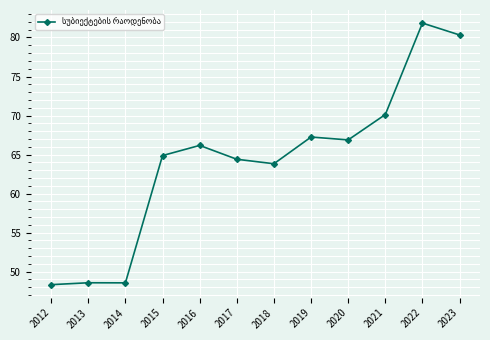

What is the value of the 5th point from the left?

66.2